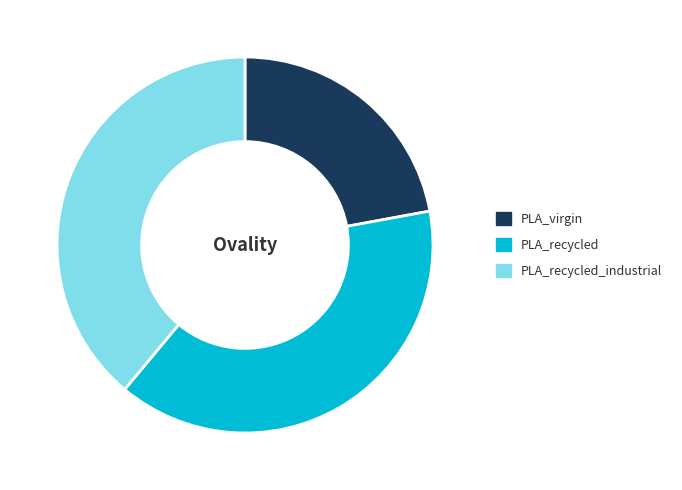

Is there any slice that represents more than half of the pie?

No